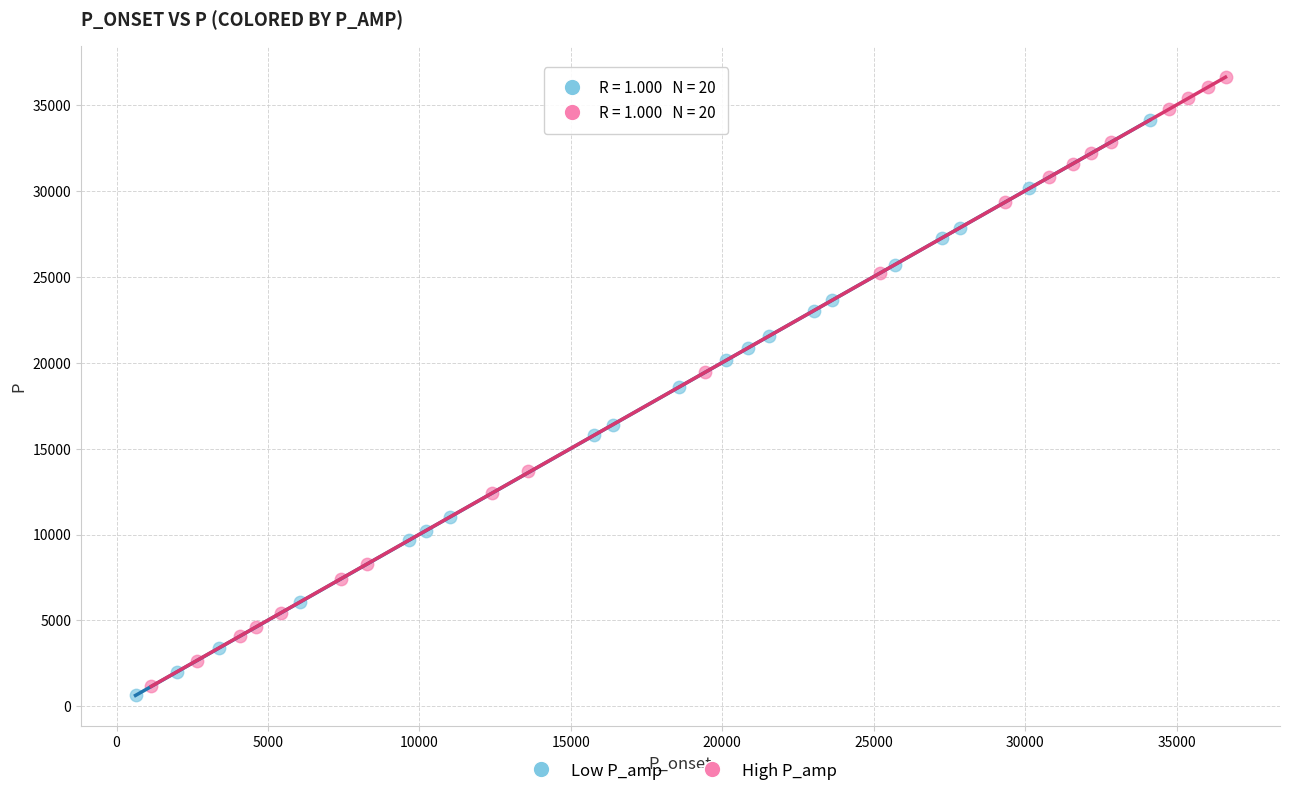

What are all the series names shown in the legend?

Low P_amp, High P_amp